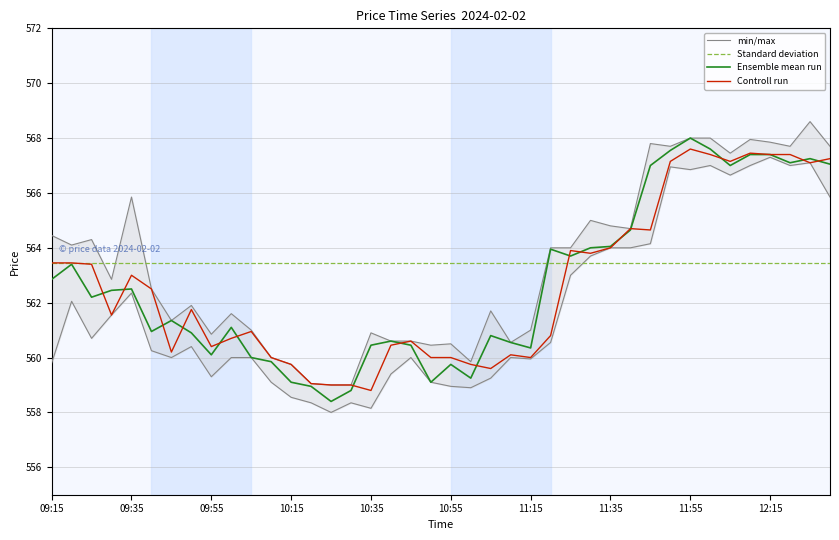

What is the approximate value of Standard deviation at 09:35?

563.5